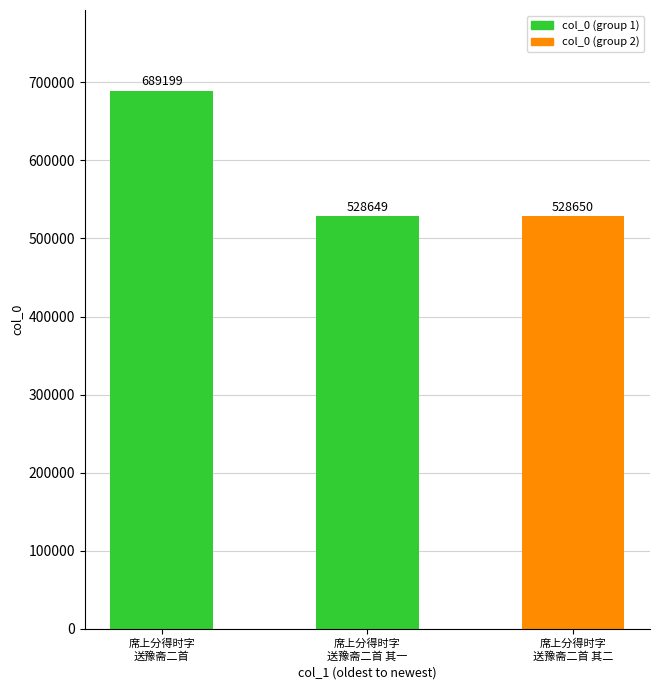

Reading left to right, extract all data points from this chart.

689199	528649	528650